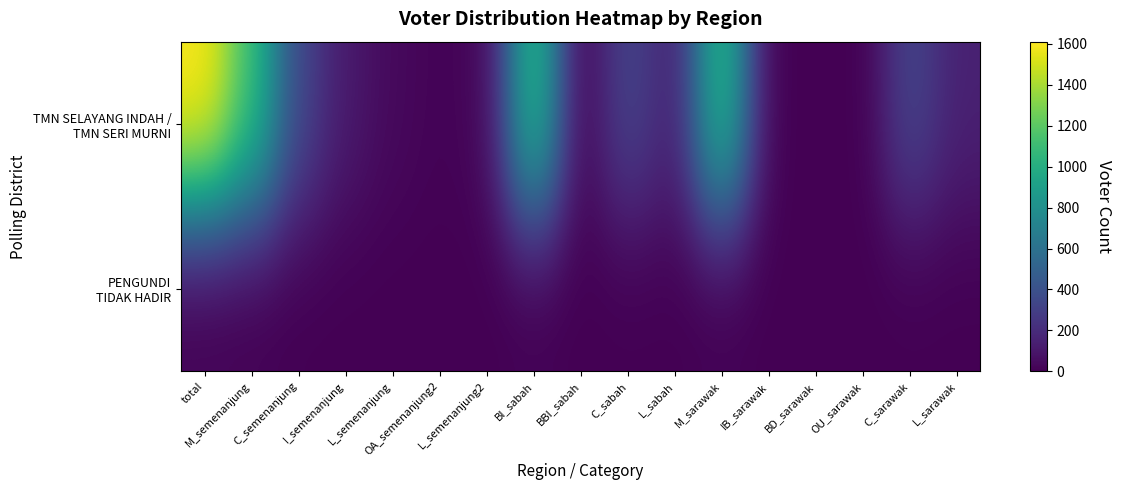

At how many categories does at least one series exceed 479?

4